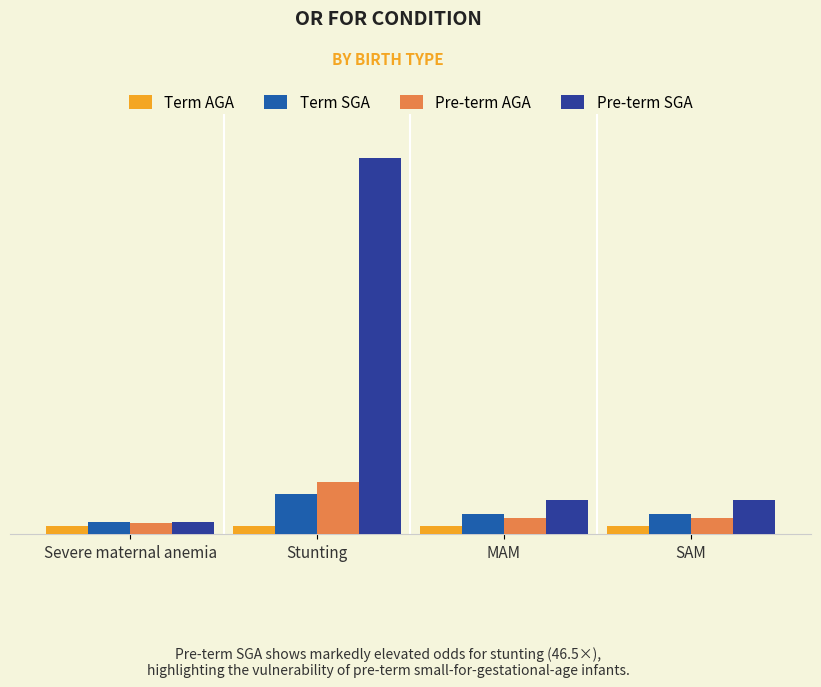

At MAM, list the series in order from largest to smallest.

Pre-term SGA, Term SGA, Pre-term AGA, Term AGA